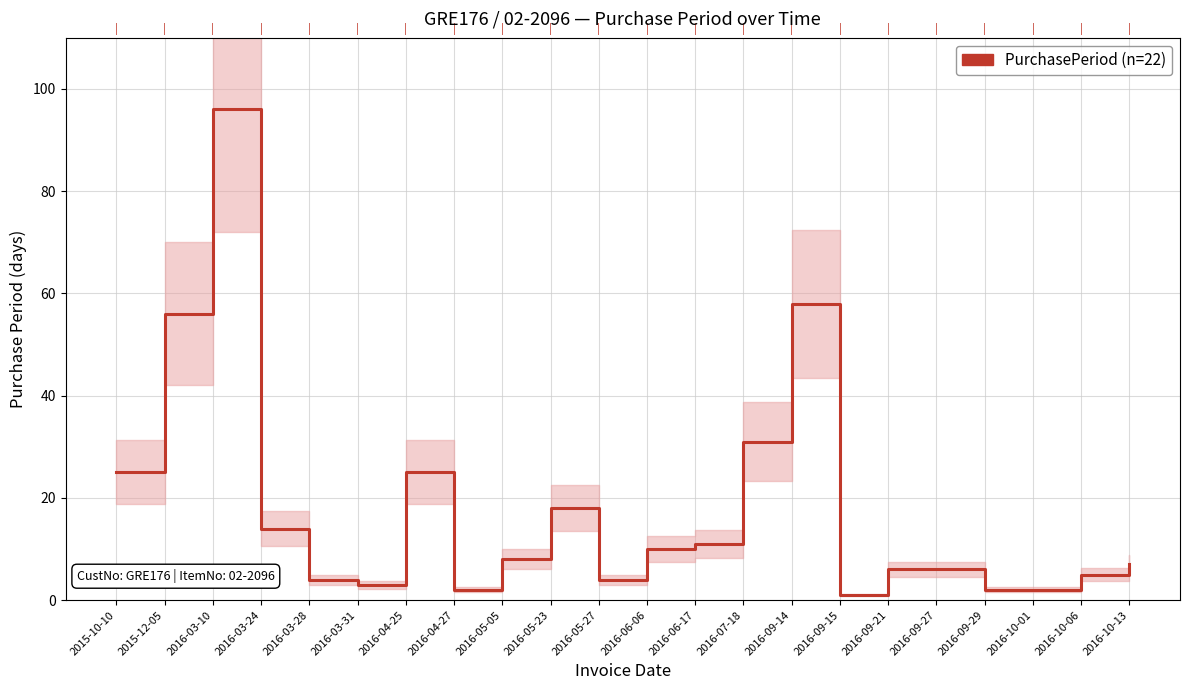

Where does the data first go above 8?

2015-10-10